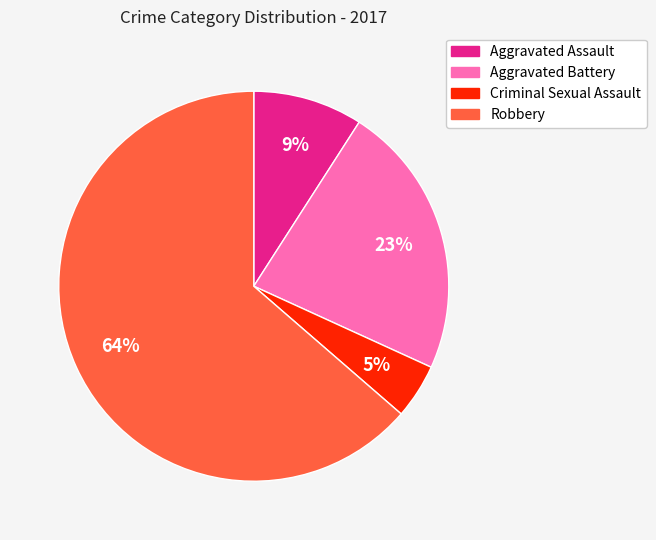

Count the number of slices in the pie.

4